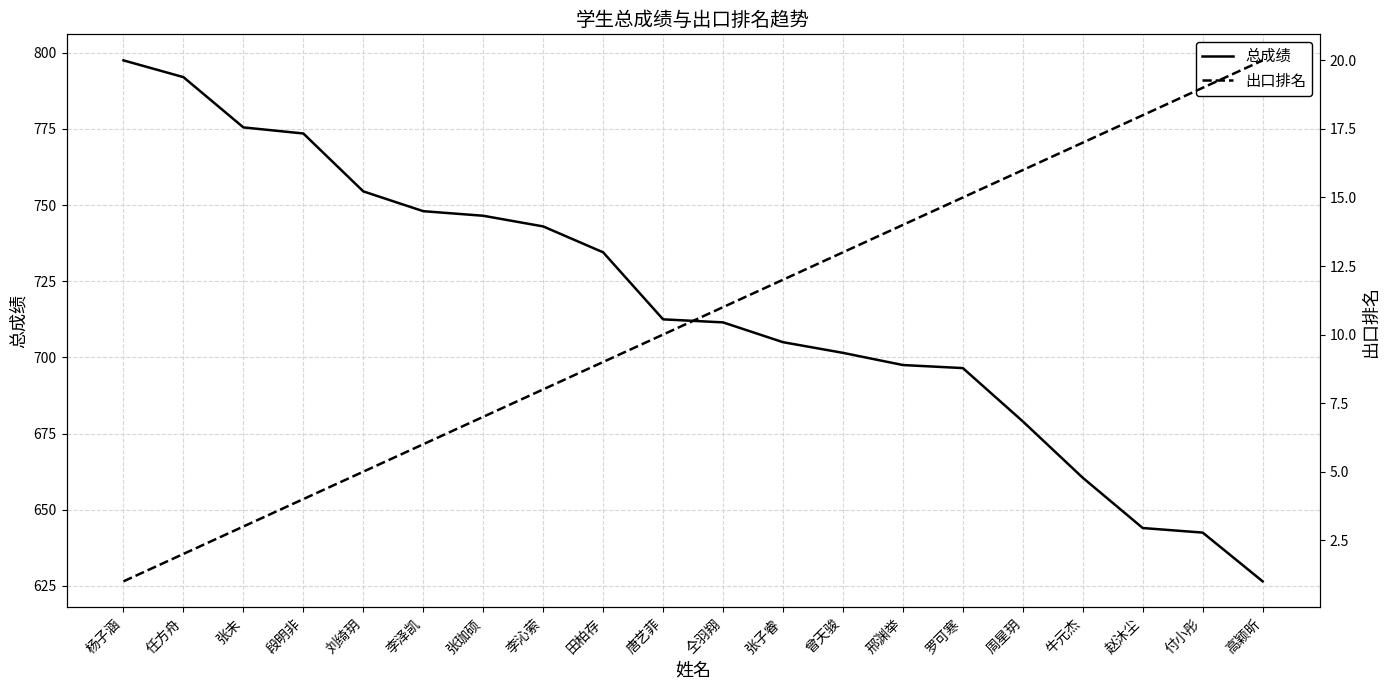

What position from the right is 张珈硕?

14